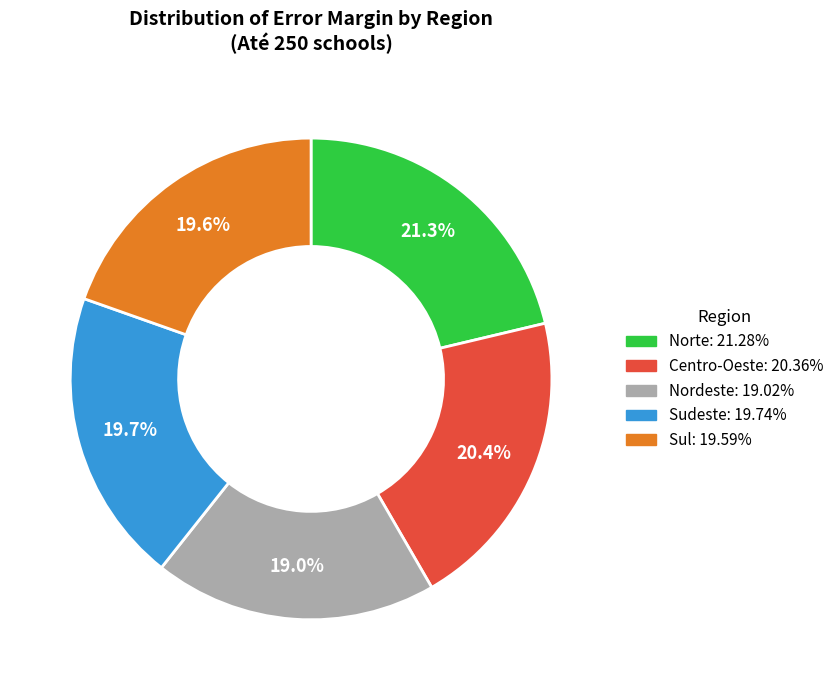

Is there any slice that represents more than half of the pie?

No